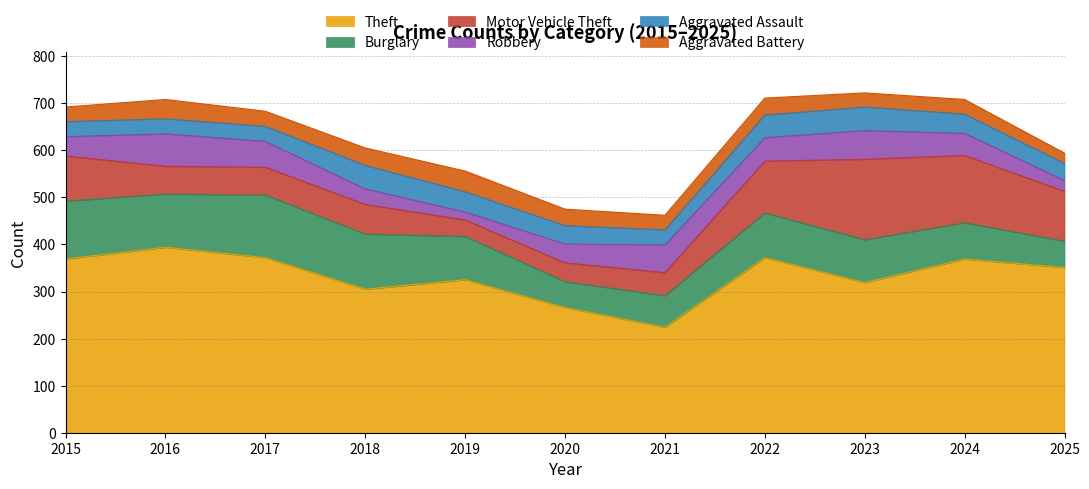

How many interior local valleys does the Aggravated Battery series have?

3